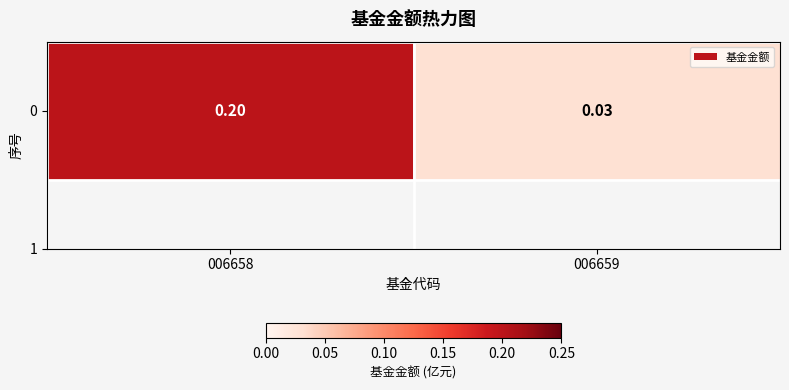

Count the values in the range 0 to 1.

2